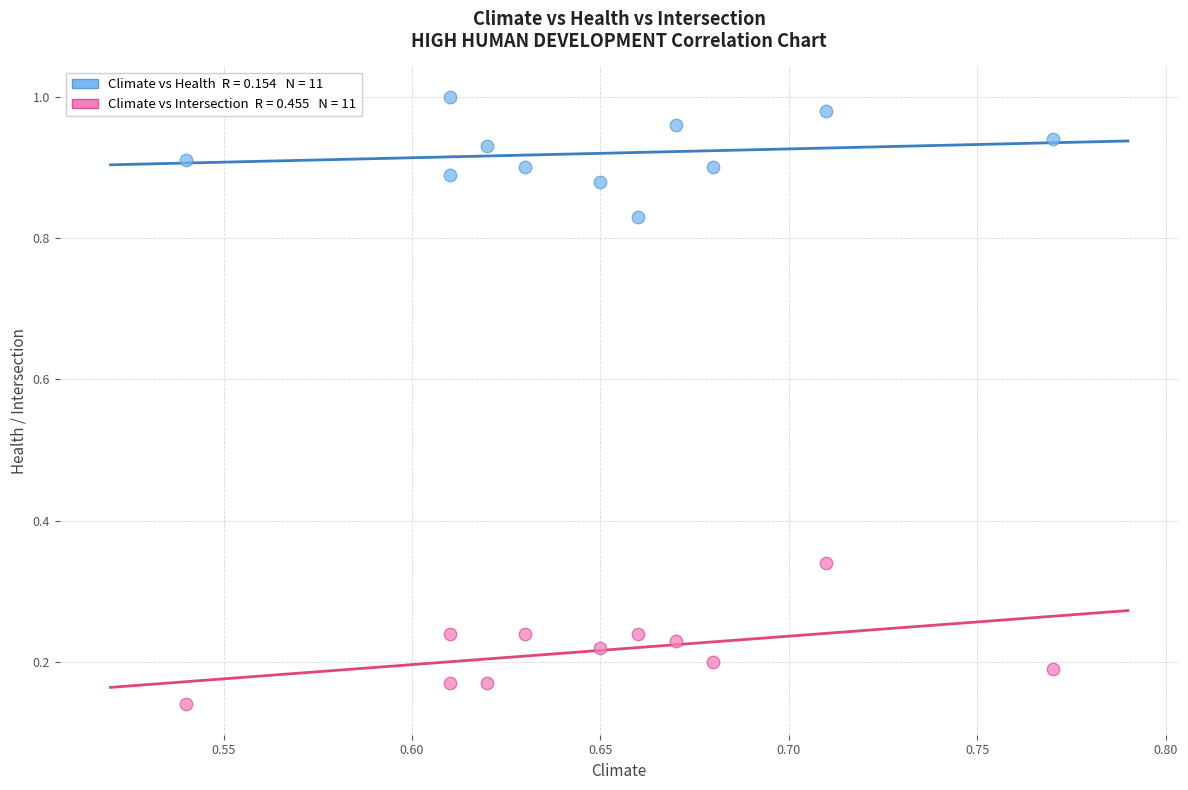

How many data points are displayed?

22